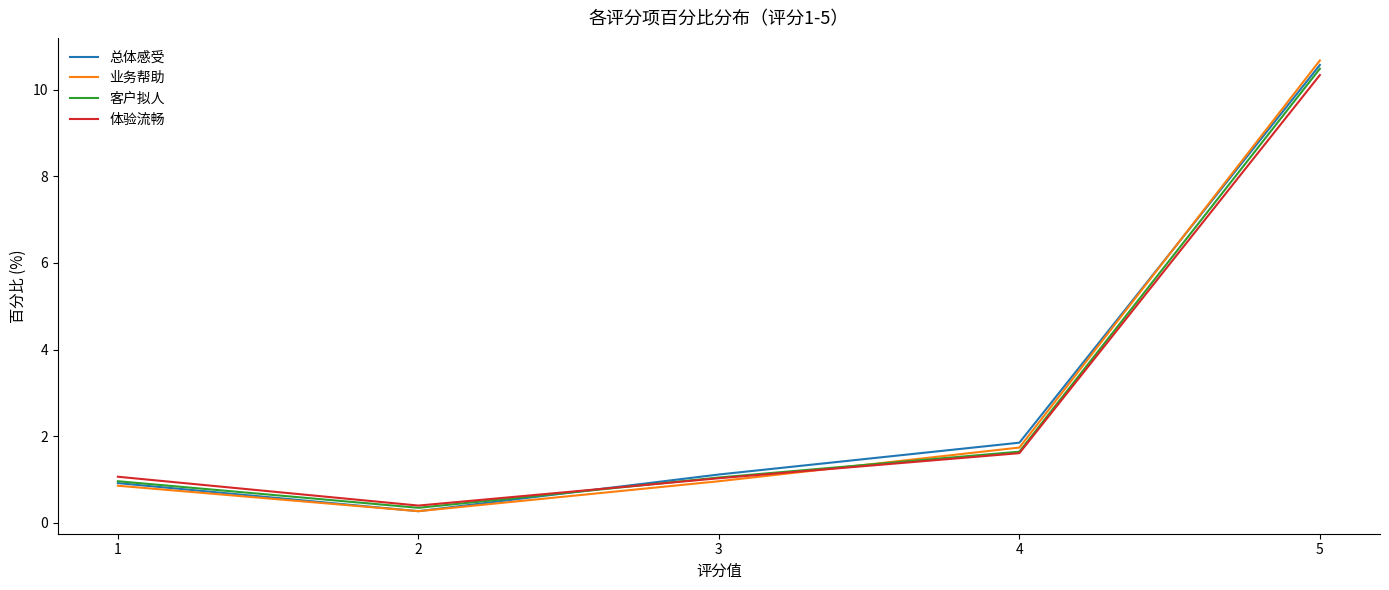

At which category is the sum across all series the highest?

5